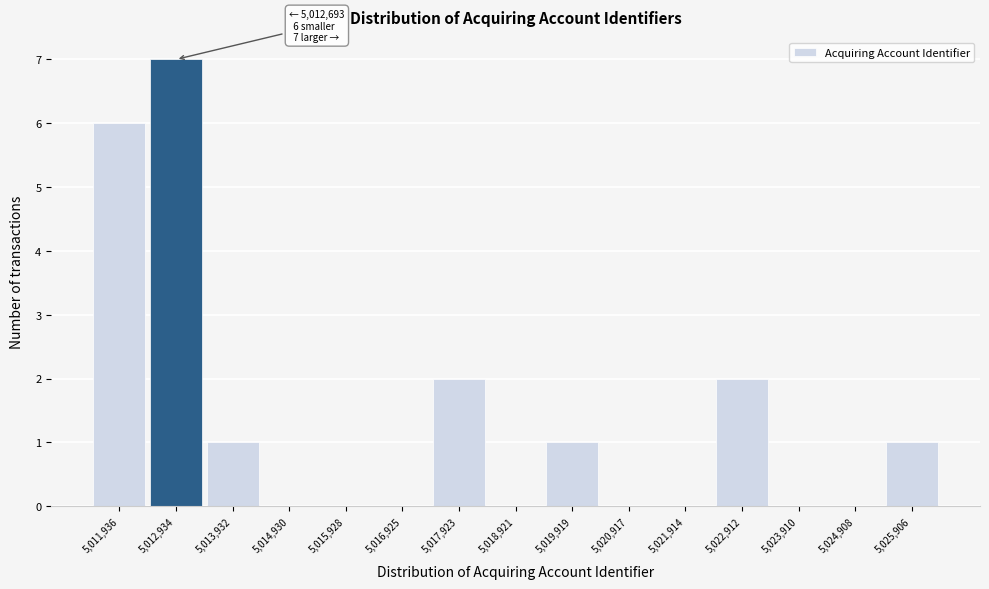

Which range on the x-axis has the tallest bar?

5012400 to 5013400